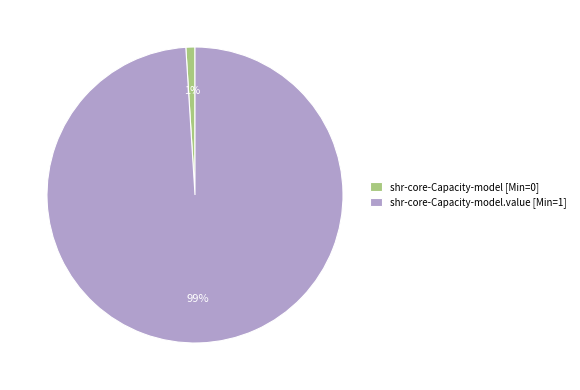

Which slice is the largest?

shr-core-Capacity-model.value [Min=1]